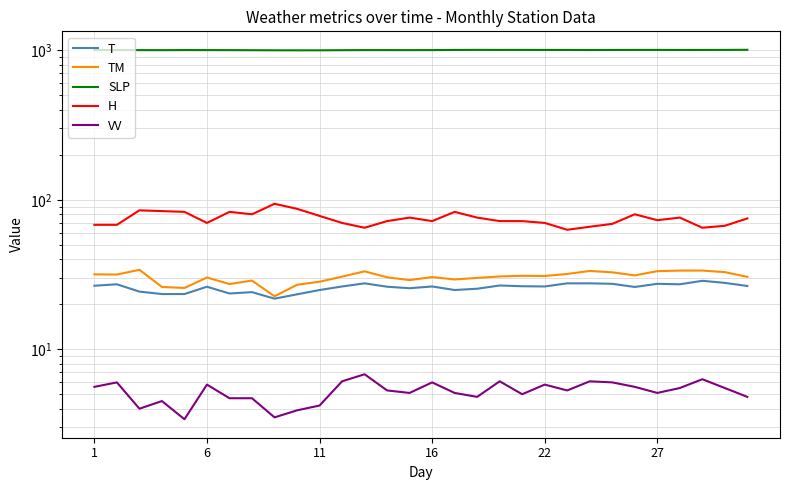

True or false: VV and H intersect in this chart.

False